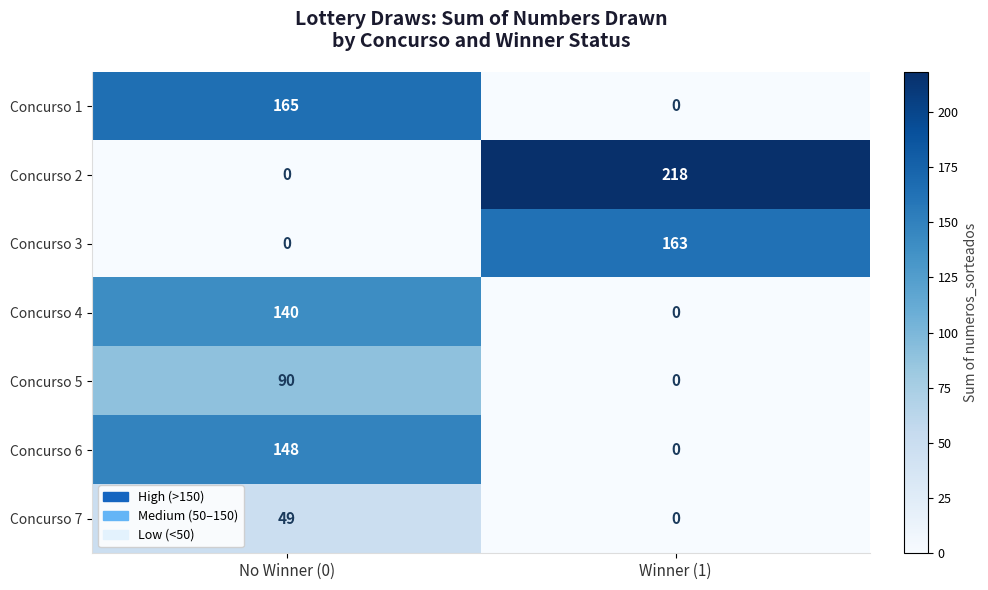

The value of Concurso 1 at No Winner (0) is 165. True or false?

True